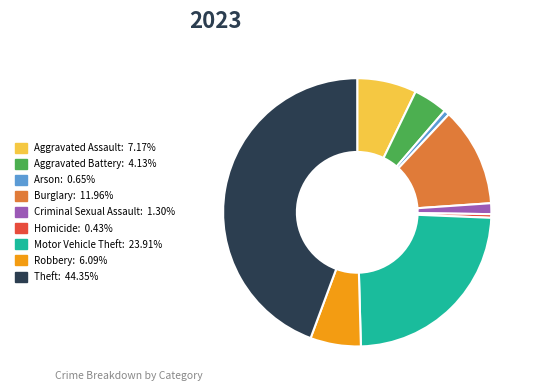

Is there any slice that represents more than half of the pie?

No